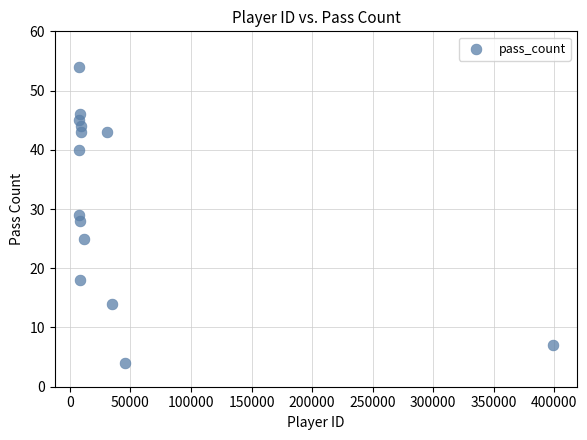

What is the range of Y values (max minus min)?

50